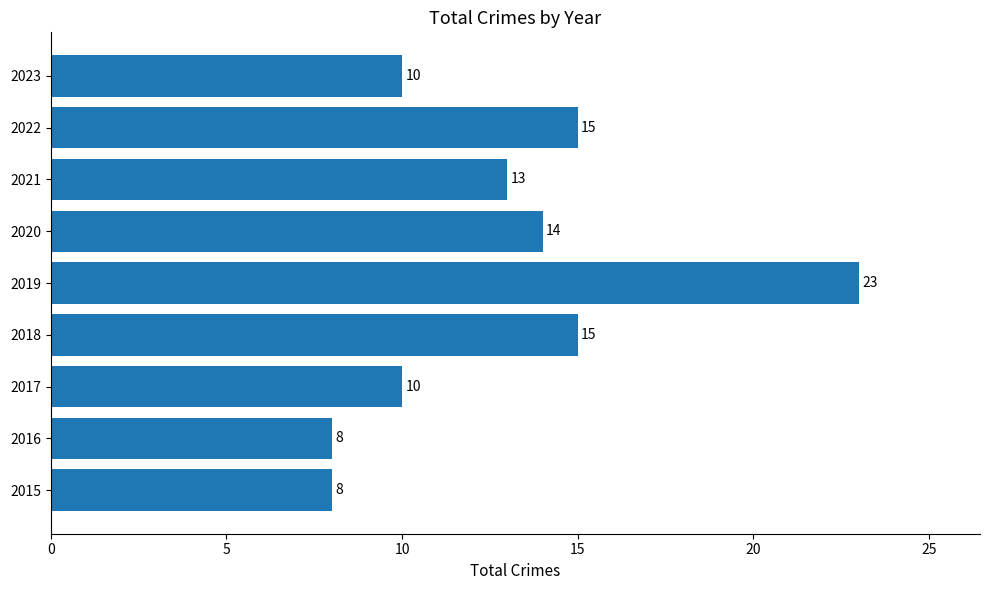

How many categories are shown in the chart?

9